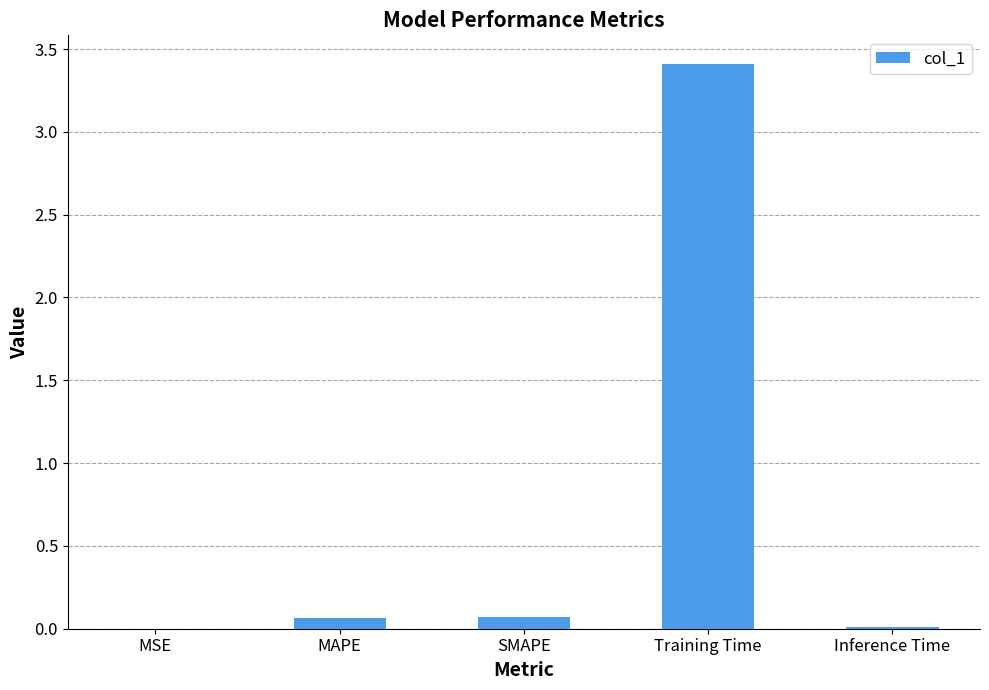

What is the greatest value displayed?

3.4